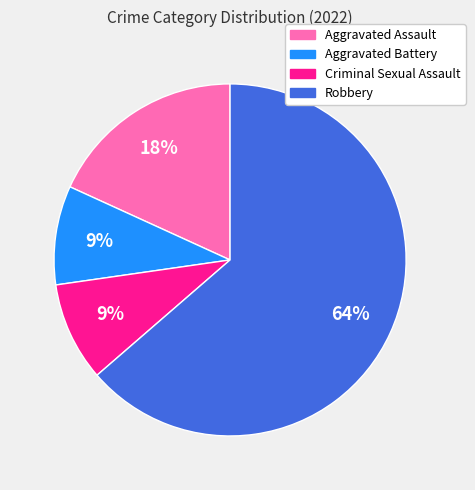

Does Criminal Sexual Assault represent more than half of the total?

No